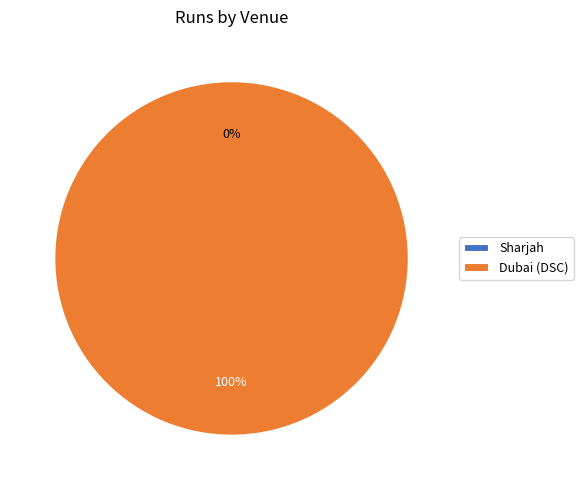

To the nearest percent, what is the combined percentage of Dubai (DSC) and Sharjah?

100%